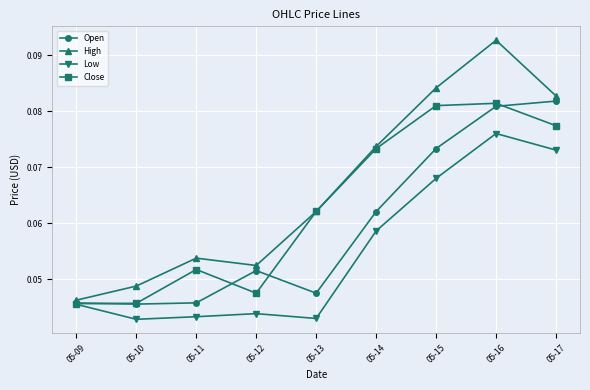

What are all the series names shown in the legend?

Open, High, Low, Close